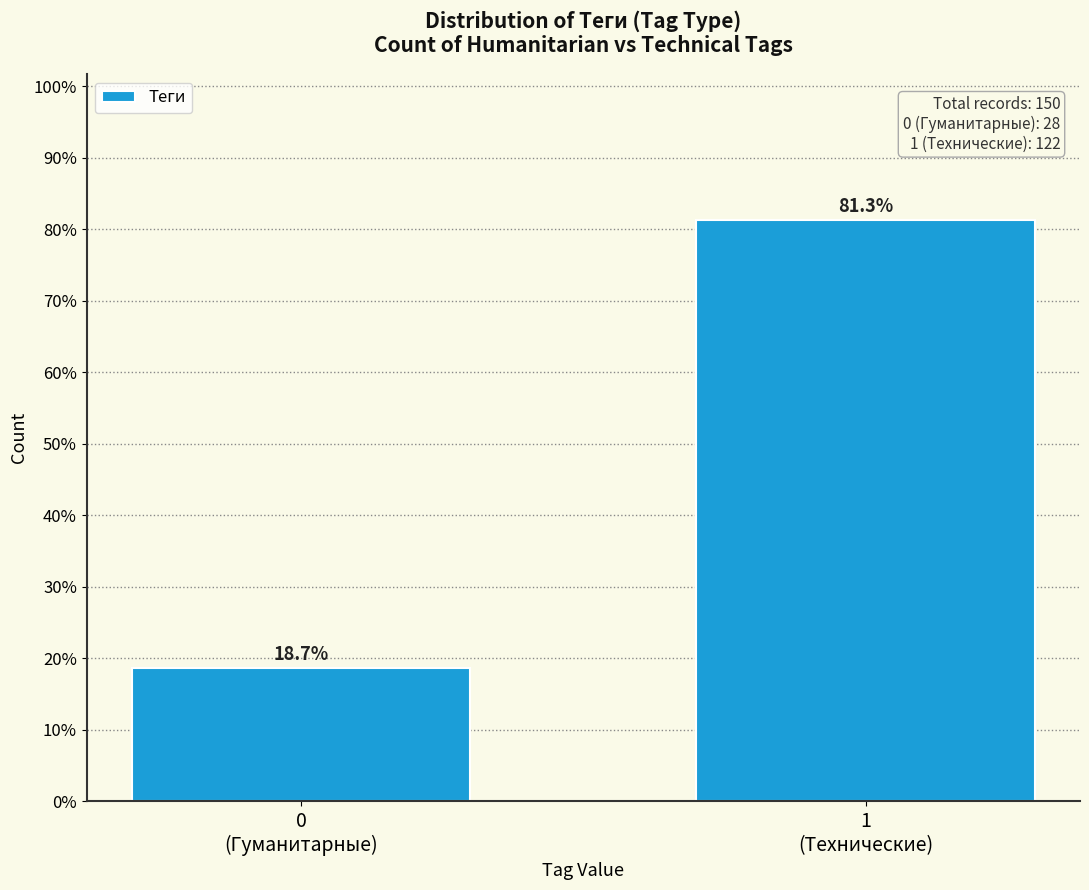

Reading left to right, list all the values displayed in this chart.

18.7	81.3